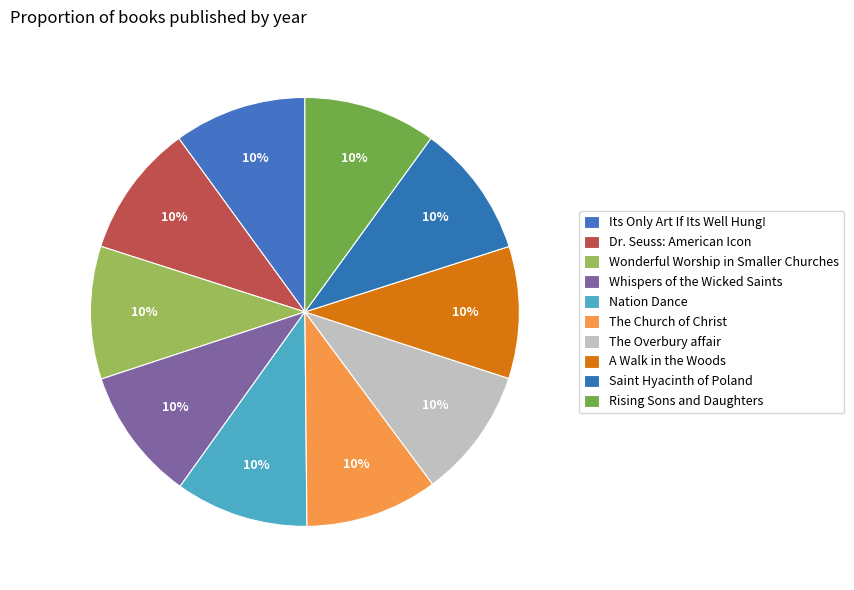

Does Dr. Seuss: American Icon account for over 50% of the chart?

No